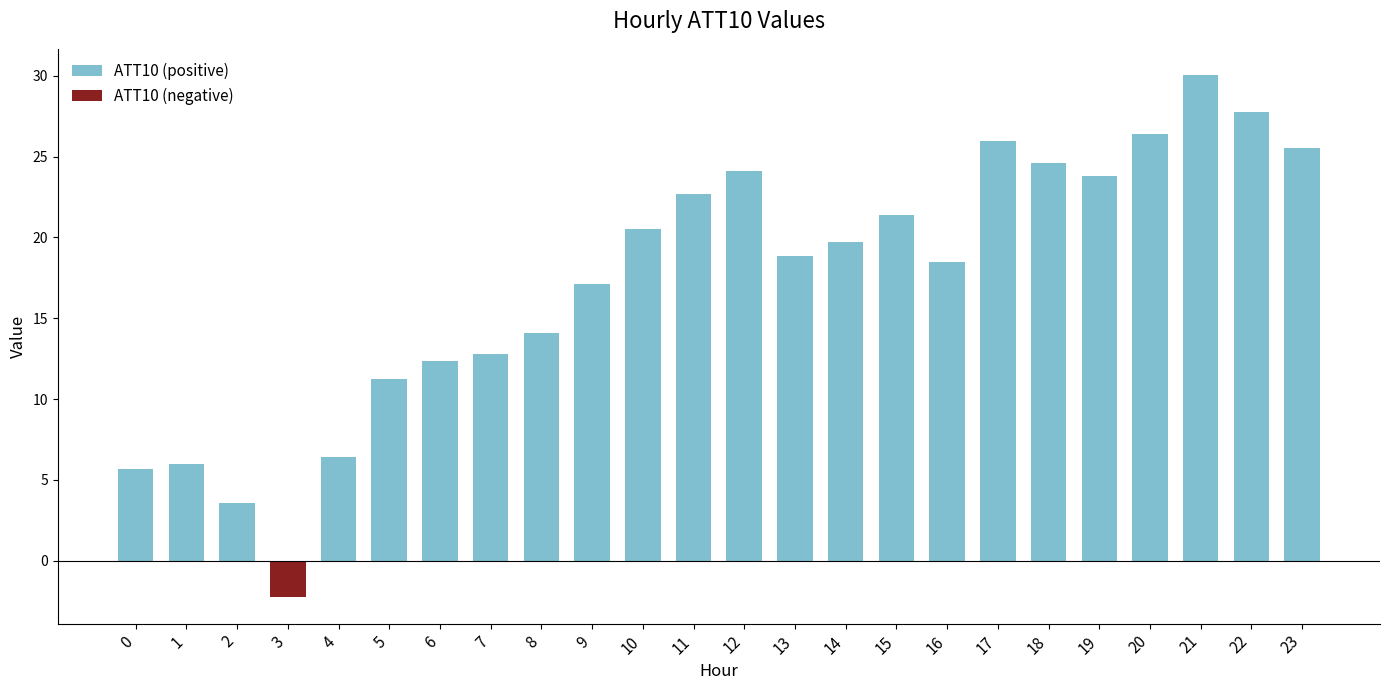

True or false: the data shows 24.1 at 12.

True